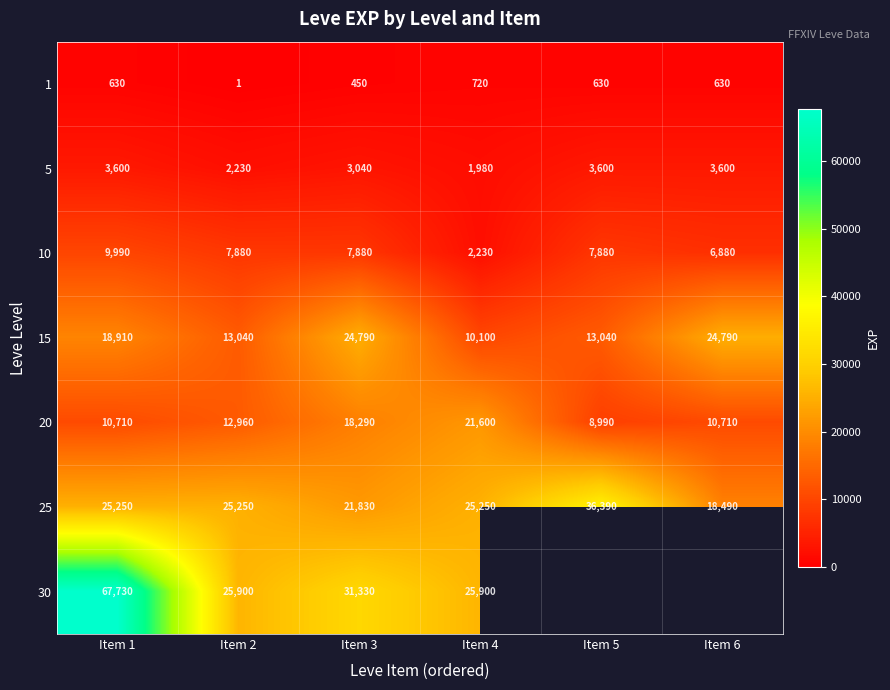

Where is 1 nearest to the value 360?

Item 3